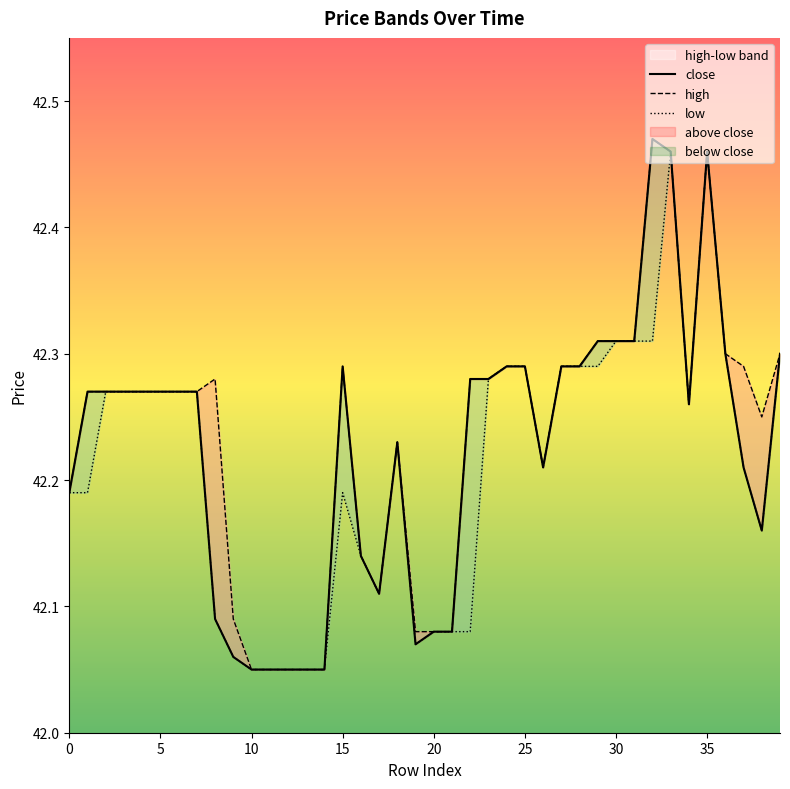

What is the total value across all series at 38?

126.6